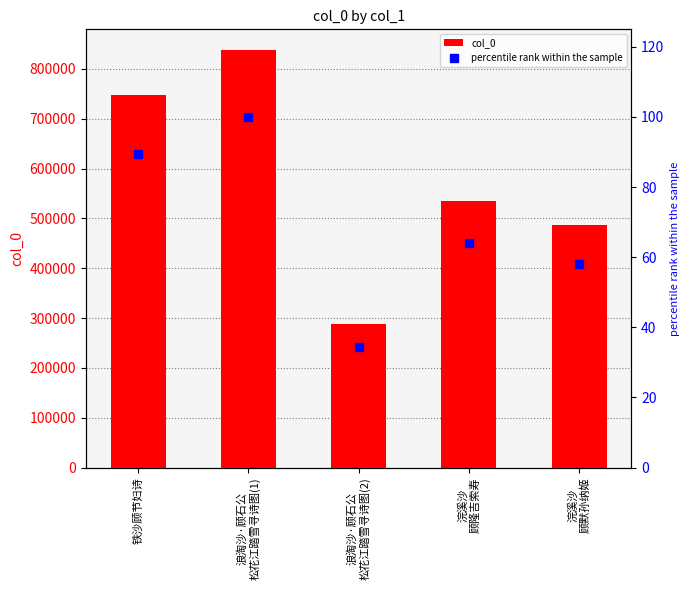

Does the chart contain stacked bars?

No